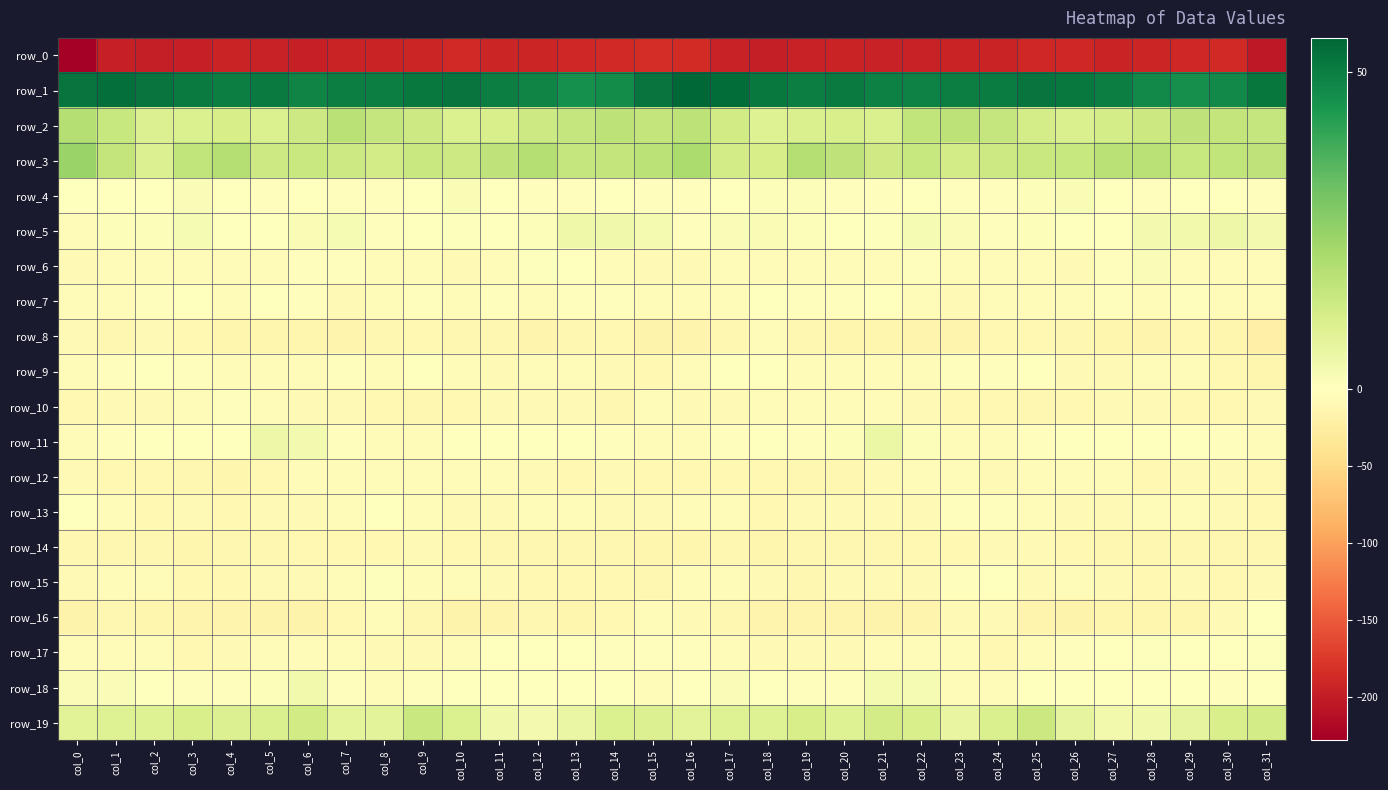

What is the difference between the row_7 values at col_9 and col_15?

3.6